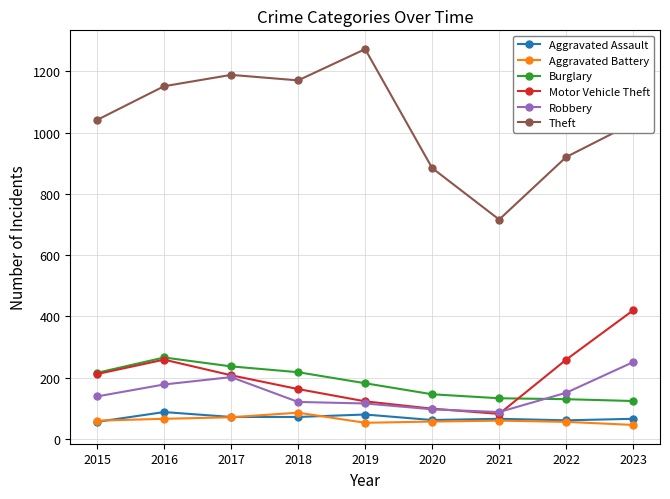

Which series changed the most between 2015 and 2022?

Theft